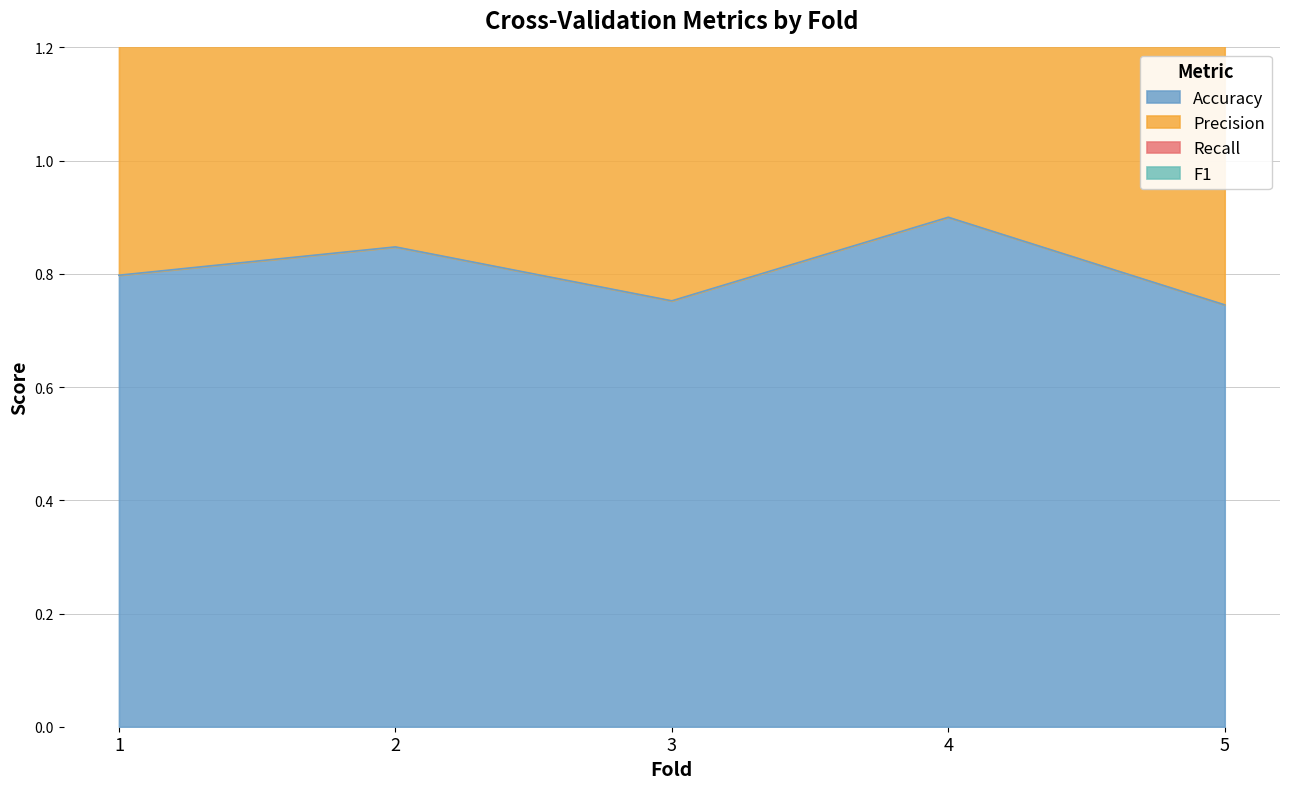

What is the maximum value shown in the chart?

3.6